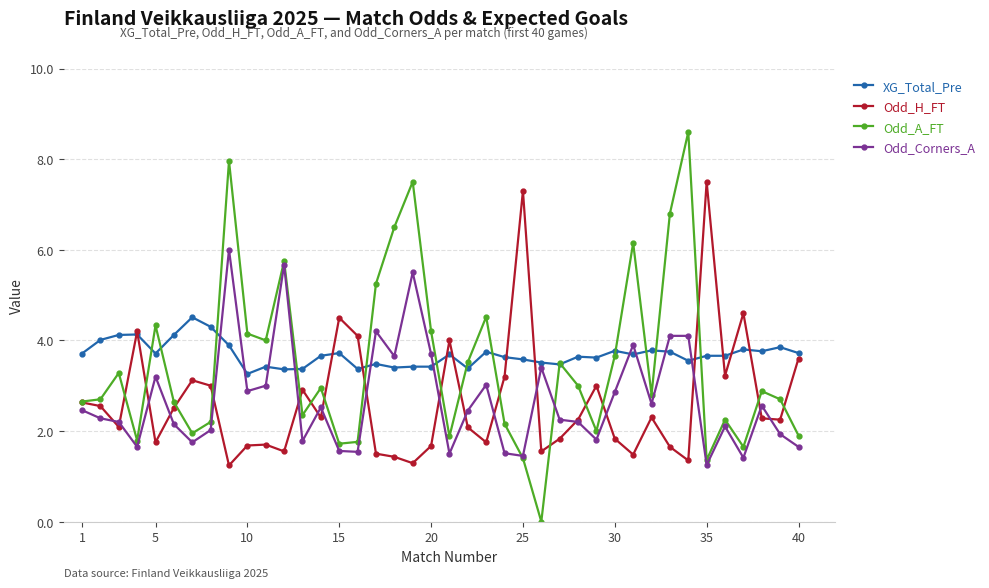

What is the difference between the maximum and minimum values in the Odd_A_FT series?

8.6